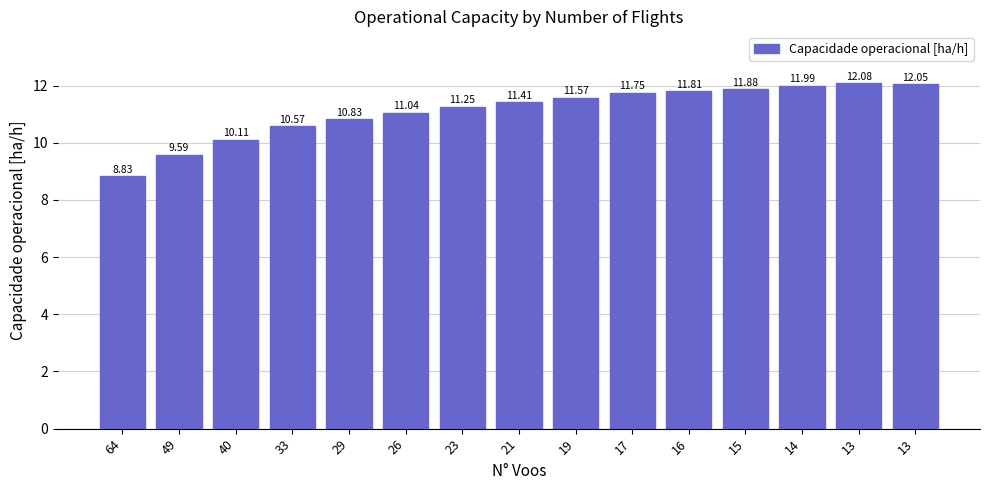

Where is the data nearest to the value 10?

40